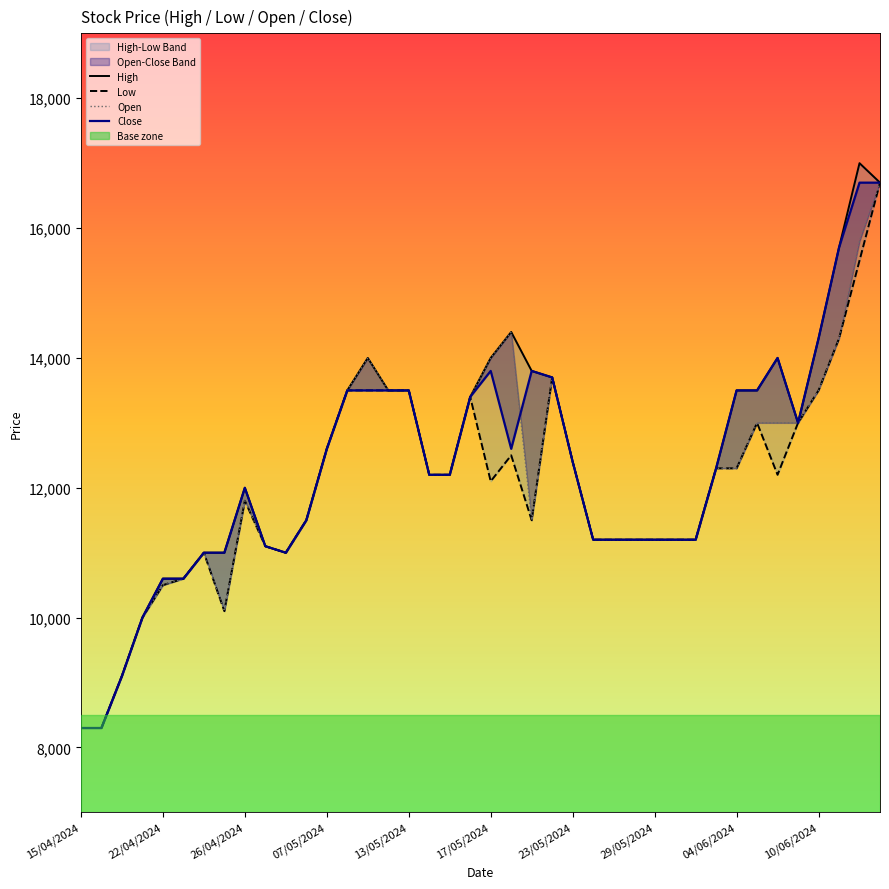

Reading left to right, transcribe all the data shown in this chart.

High: 8300	8300	9100	10000	10600	10600	11000	11000	12000	11100	11000	11500	12600	13500	14000	13500	13500	12200	12200	13400	14000	14400	13800	13700	12400	11200	11200	11200	11200	11200	11200	12300	13500	13500	14000	13000	14300	15700	17000	16700
Low: 8300	8300	9100	10000	10500	10600	11000	10100	11800	11100	11000	11500	12600	13500	13500	13500	13500	12200	12200	13400	12100	12500	11500	13700	12400	11200	11200	11200	11200	11200	11200	12300	12300	13000	12200	13000	13500	14300	15500	16700
Open: 8300	8300	9100	10000	10500	10600	11000	10100	11800	11100	11000	11500	12600	13500	14000	13500	13500	12200	12200	13400	14000	14400	11500	13700	12400	11200	11200	11200	11200	11200	11200	12300	12300	13000	13000	13000	13500	14300	15800	16700
Close: 8300	8300	9100	10000	10600	10600	11000	11000	12000	11100	11000	11500	12600	13500	13500	13500	13500	12200	12200	13400	13800	12600	13800	13700	12400	11200	11200	11200	11200	11200	11200	12300	13500	13500	14000	13000	14300	15700	16700	16700